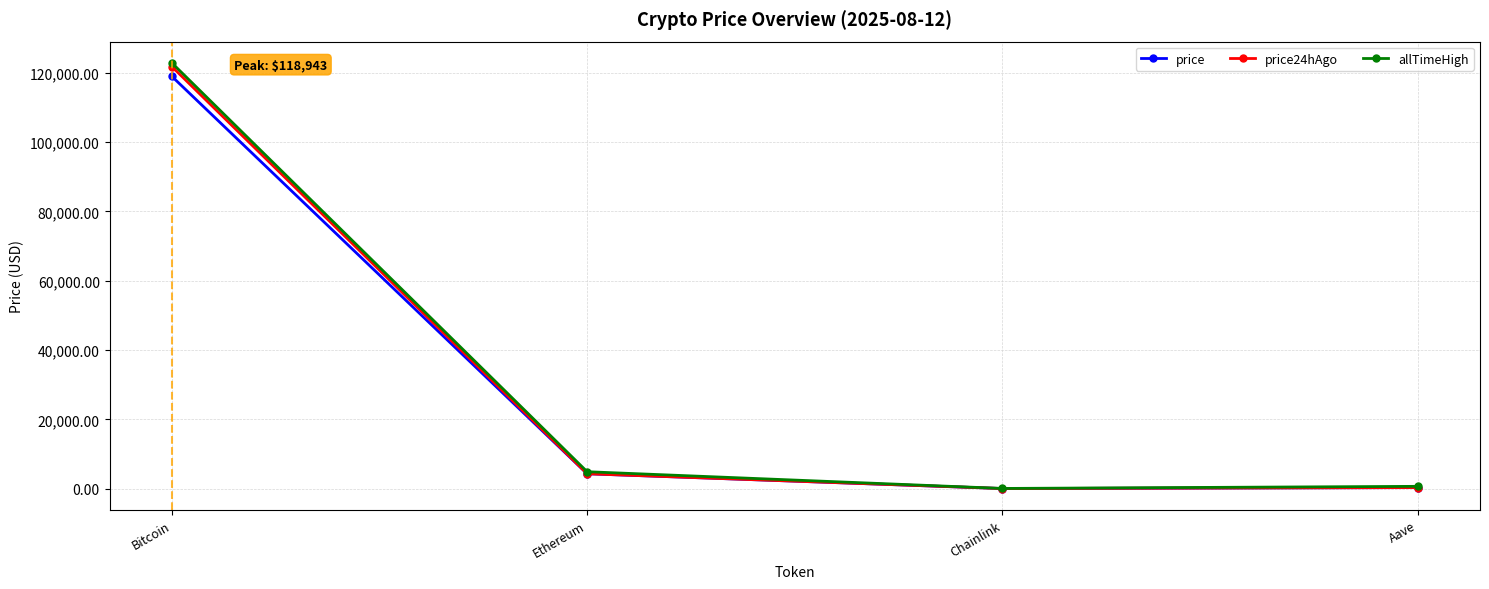

What is the total value across all series at Aave?

1270.1